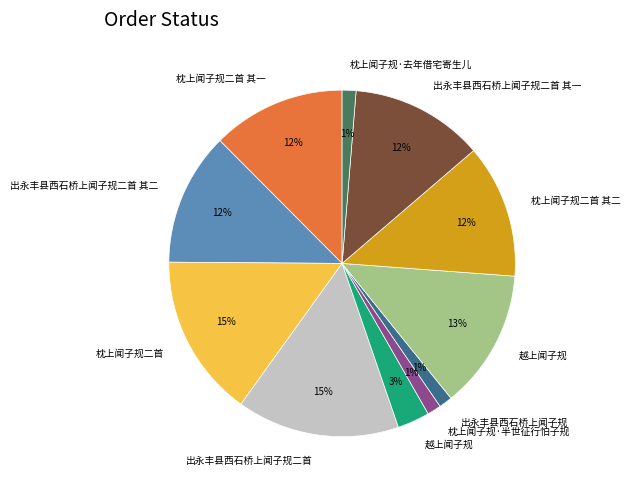

To the nearest percent, what is the difference between the largest and smallest slice percentages?

14%